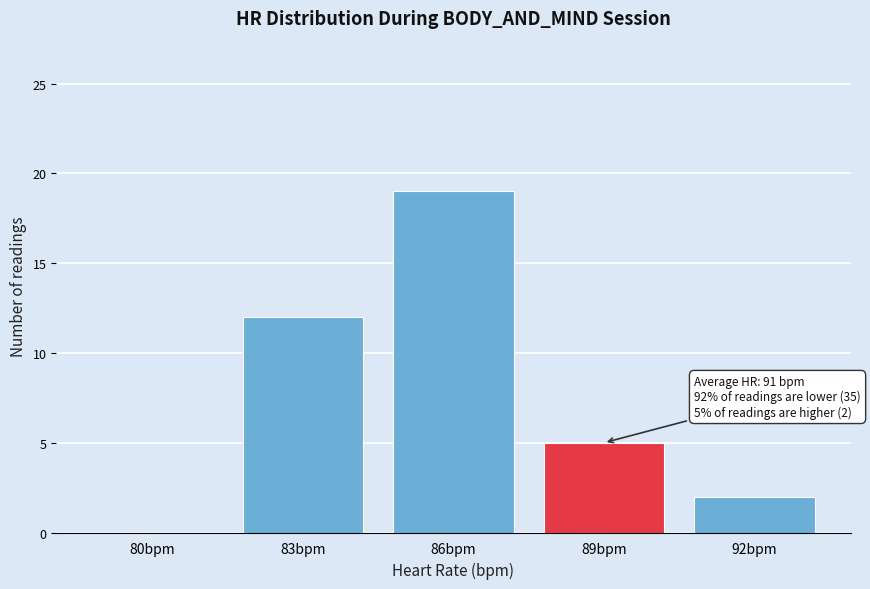

Reading right to left, transcribe all the data shown in this chart.

92bpm=2	89bpm=5	86bpm=19	83bpm=12	80bpm=0